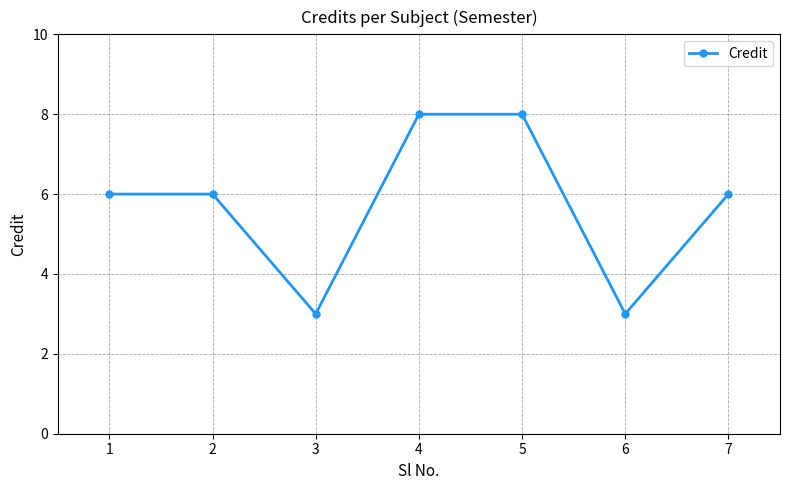

Which has a higher value, 4 or 6?

4